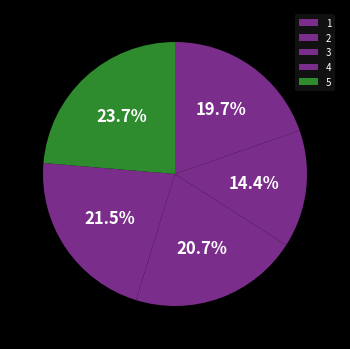

Does 4 represent more than half of the total?

No